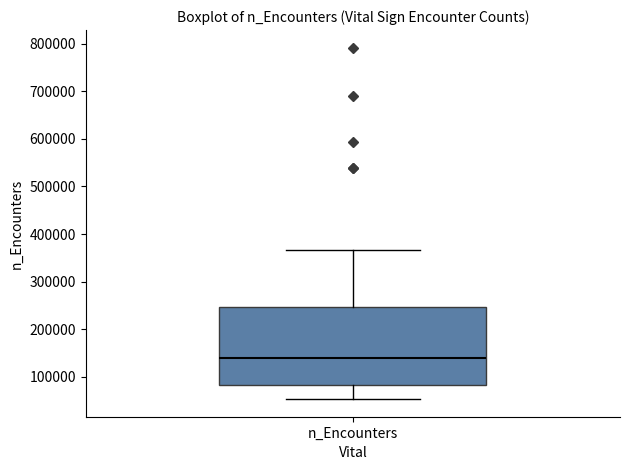

Read this box plot against the y-axis: the position of the median line, the range covered by the box, and the ends of both whiskers. The values are not printed on the chart, so give them approximately, as read against the axis.

median 140000, box 80000 to 250000, whiskers 50000 to 370000